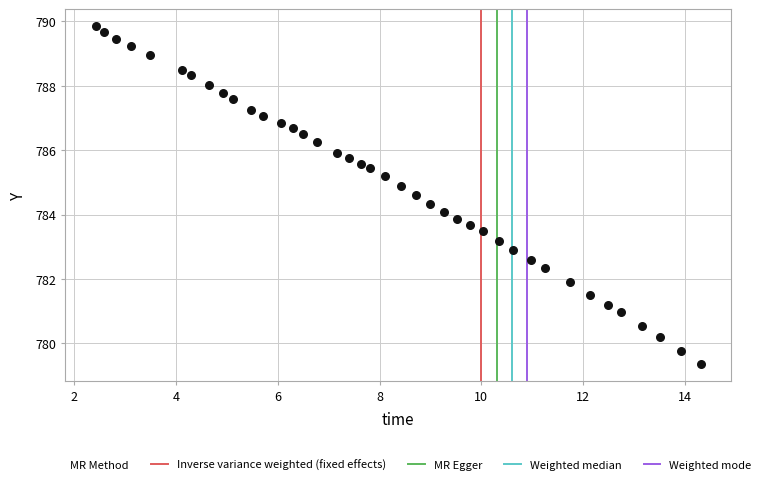

What is the range of X values (max minus min)?

11.9